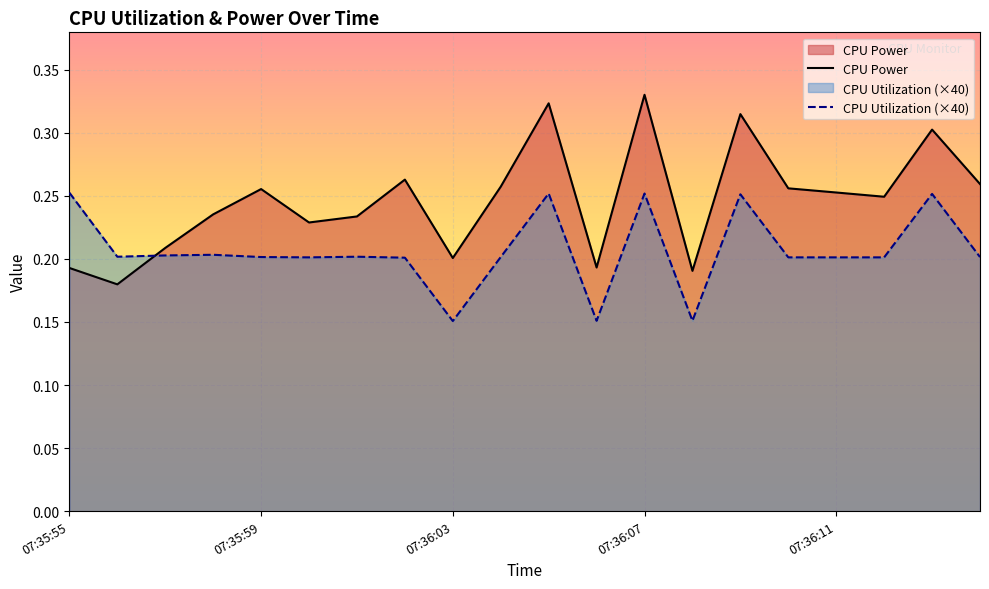

True or false: CPU Power has more than 2 interior local peaks.

True